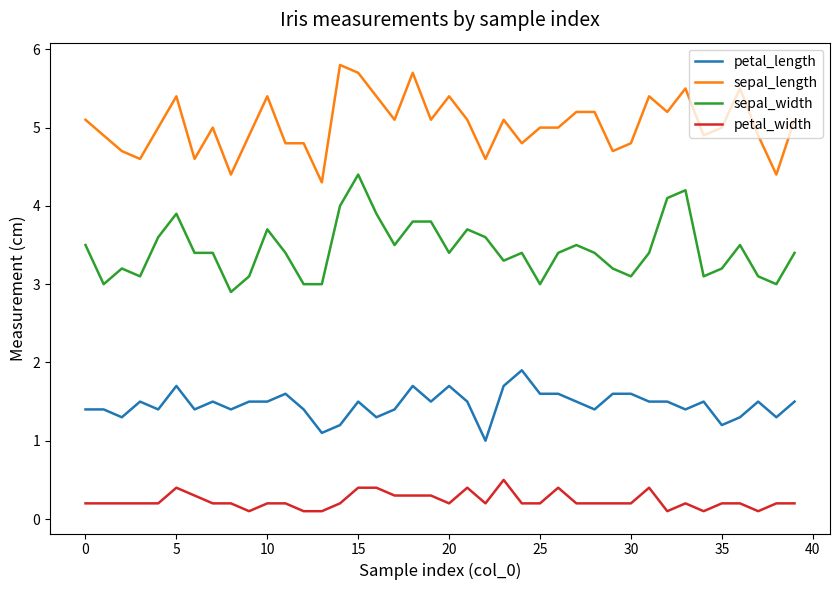

How many lines are shown in the chart?

4